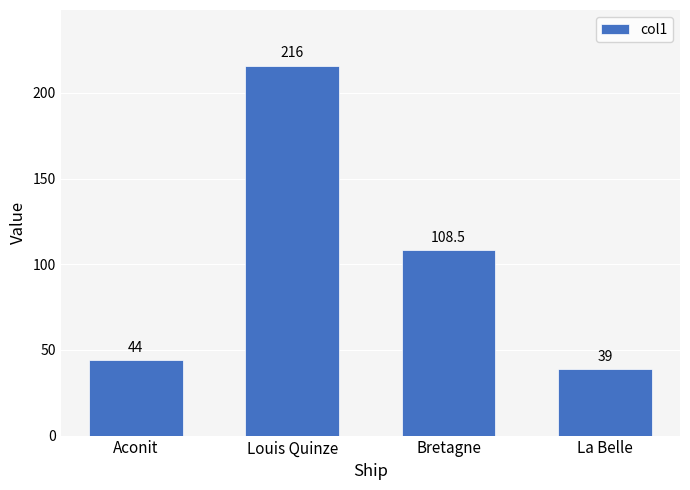

List the labels in order of value, smallest first.

La Belle, Aconit, Bretagne, Louis Quinze